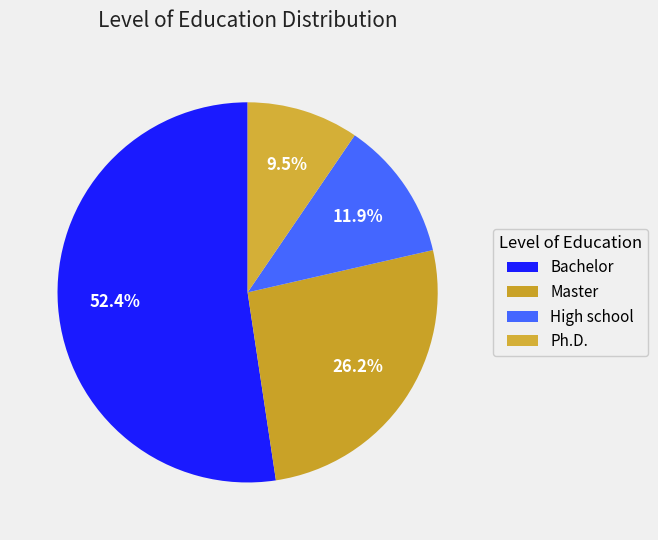

To the nearest percent, what is the combined percentage of High school and Master?

38%